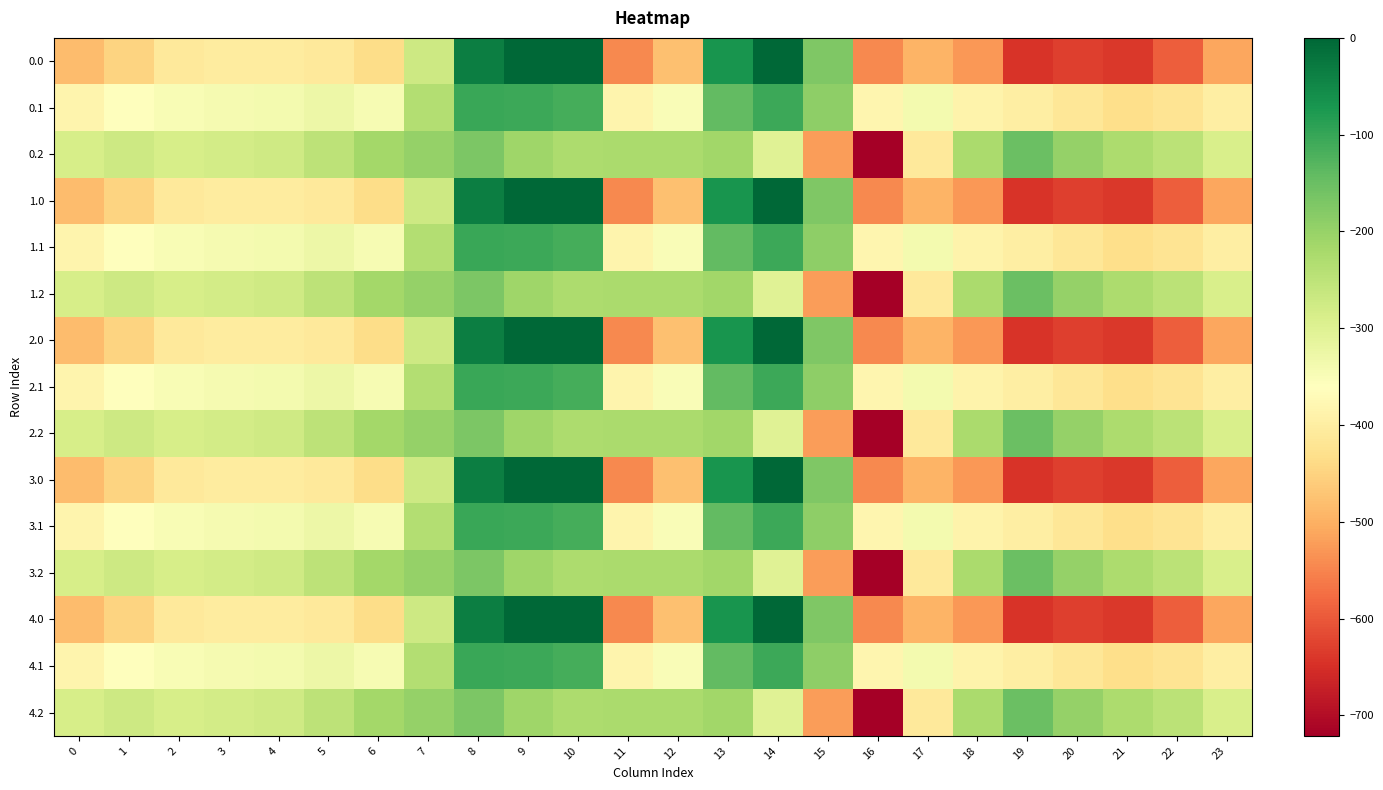

Between 21 and 22, which is larger?

22